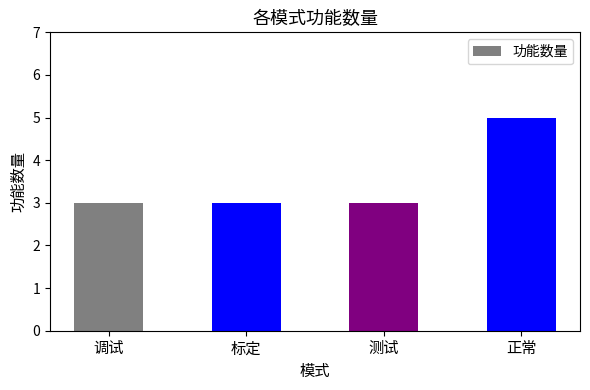

What value does the data have at 调试?

3